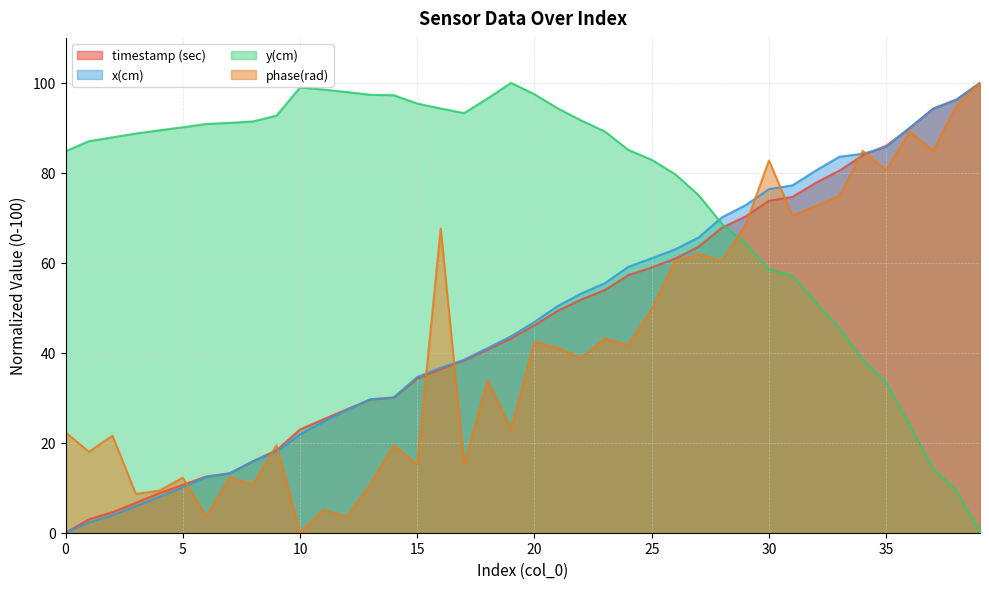

How many data points does each series have?

40